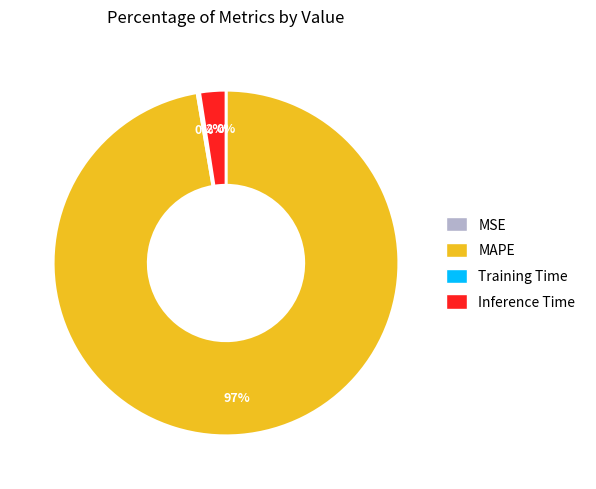

Which category has the biggest portion of the pie?

MAPE